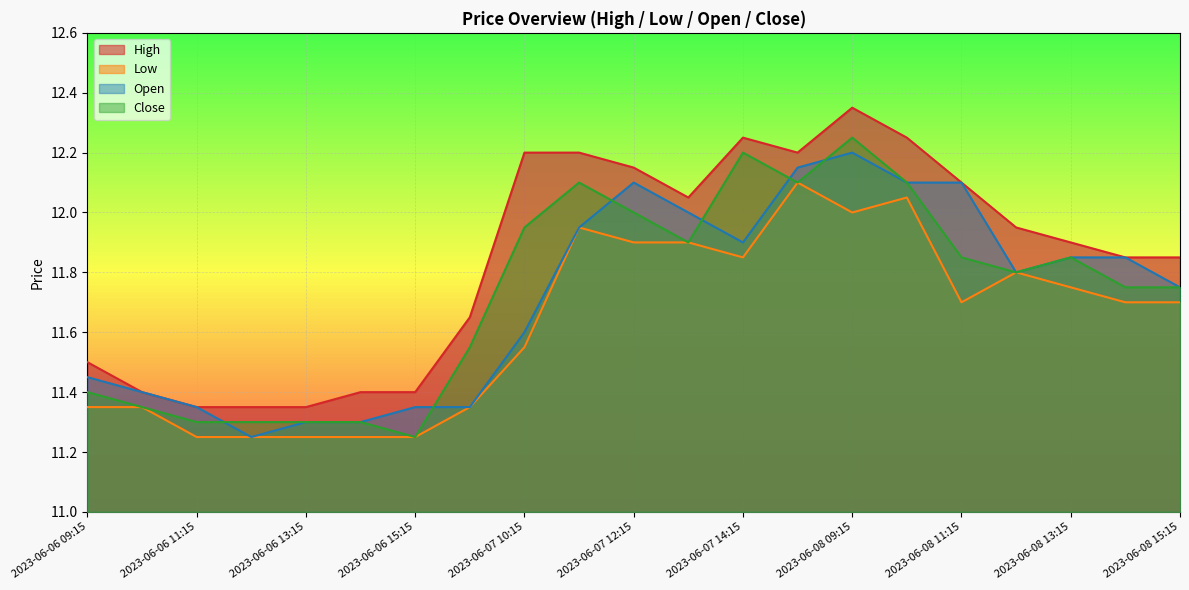

At which category does Close reach its first local valley?

2023-06-06 15:15